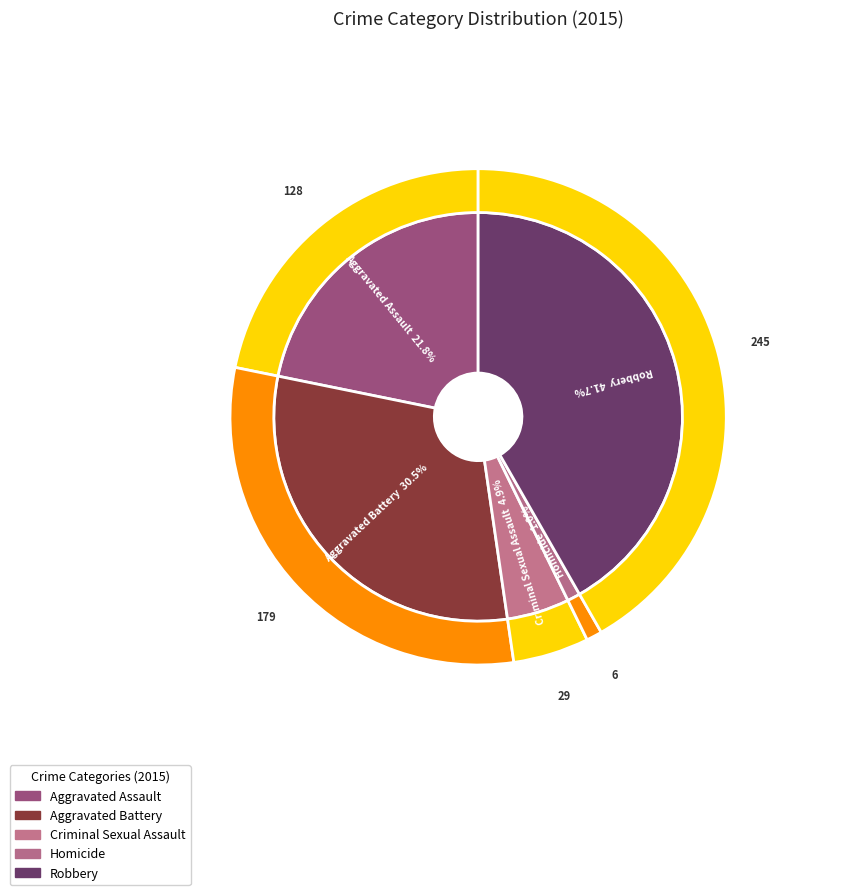

Which category has the biggest portion of the pie?

Robbery